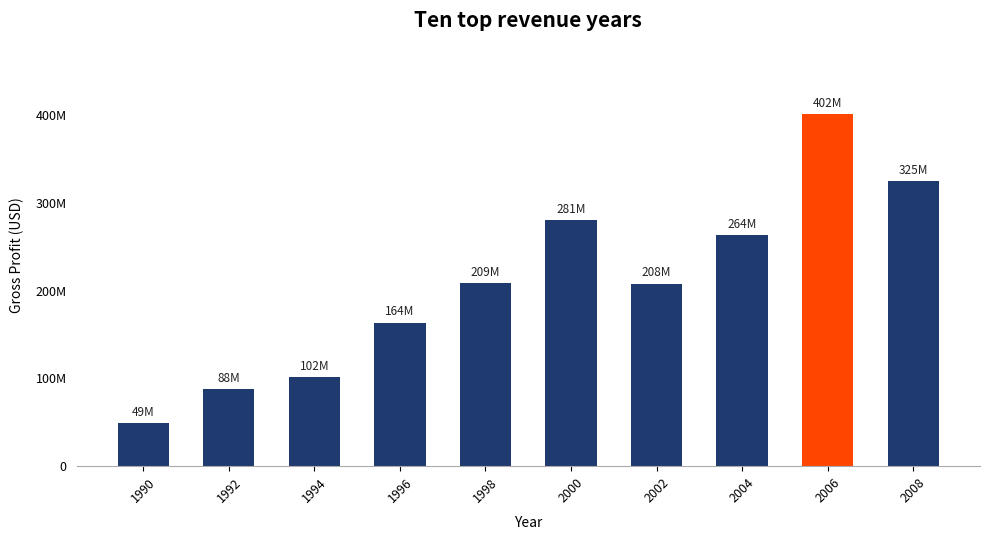

Does the chart contain any negative values?

No